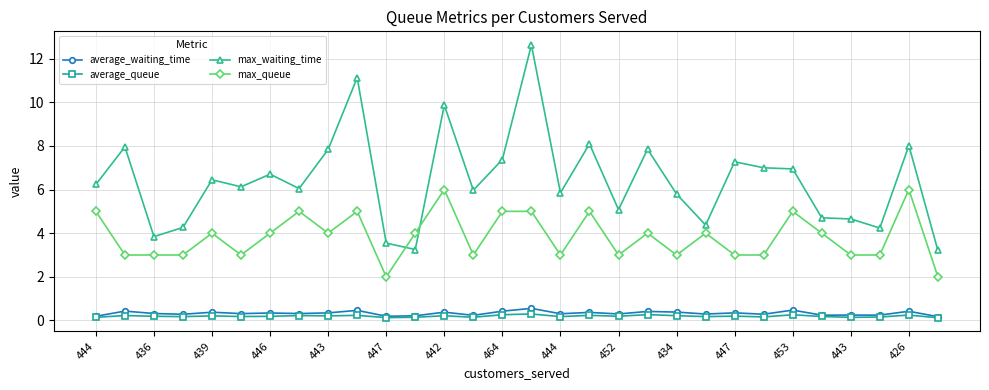

True or false: max_queue has more than 0 points higher than both neighbors.

True